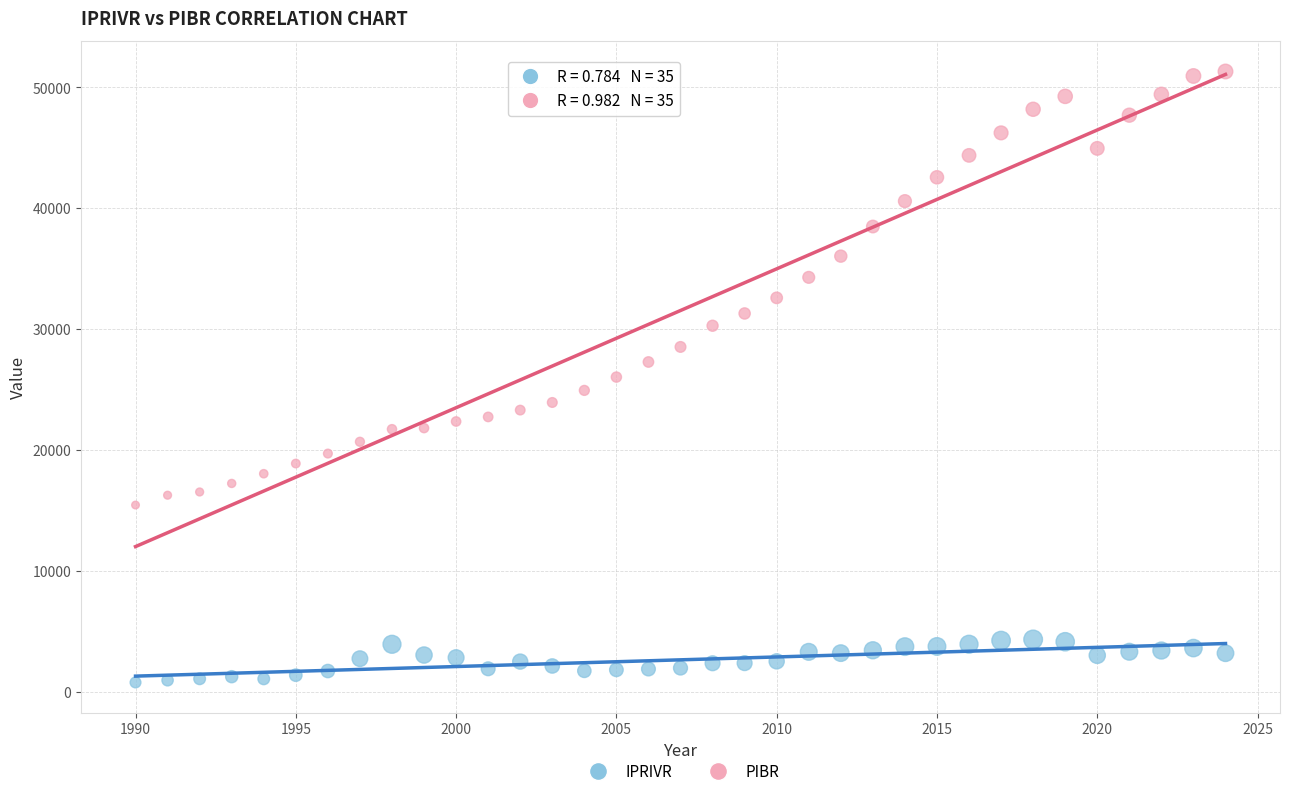

What is the X range (max minus min) for the scatter plot?

34